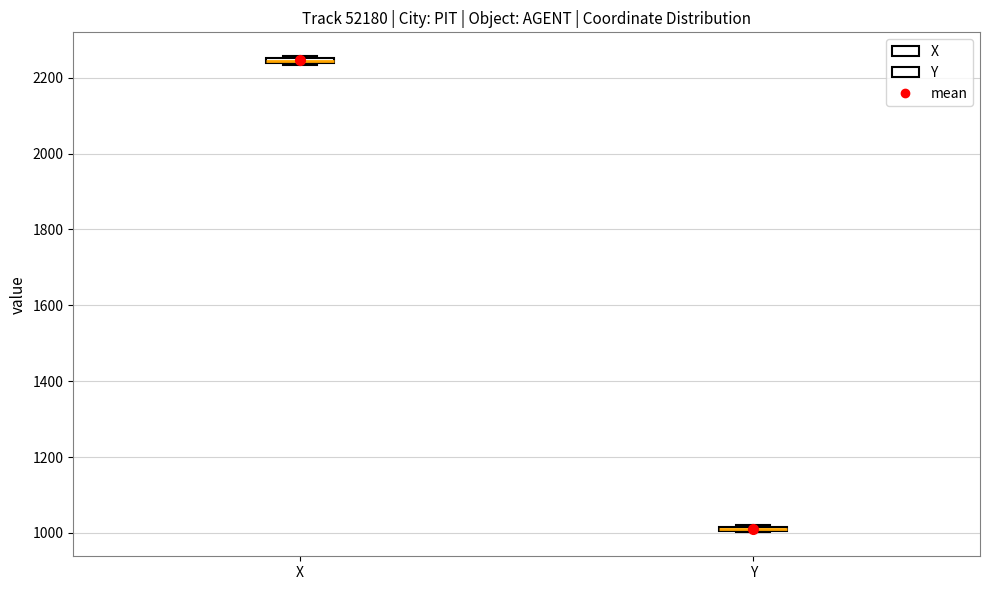

Where is the lower edge of the box for X on the y-axis? The values are not printed on the chart, so give them approximately, as read against the axis.

2240